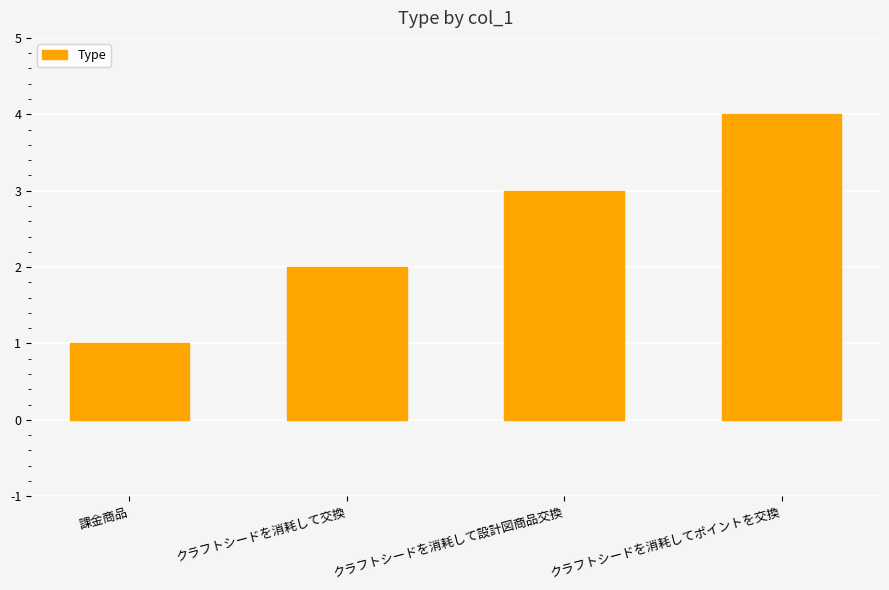

The value at クラフトシードを消耗して交換 is 3. True or false?

False